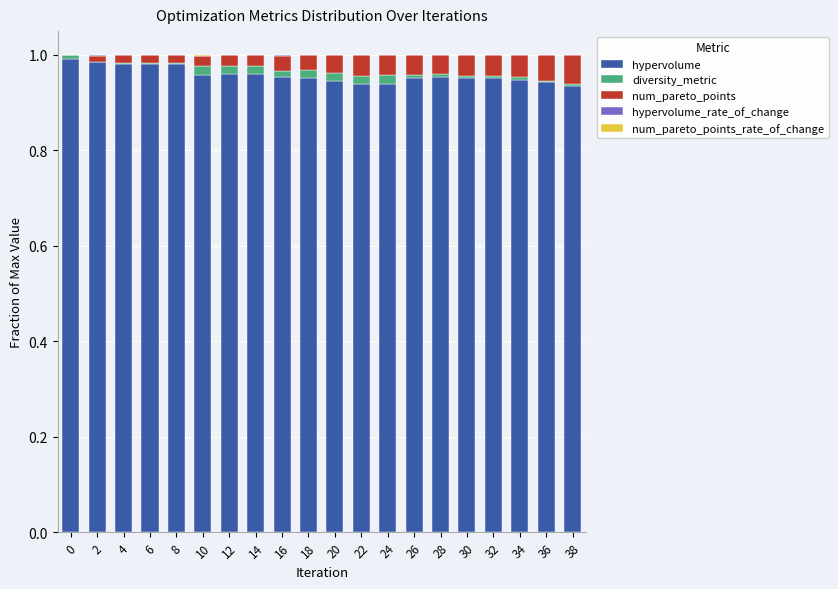

Are the bars horizontal?

No